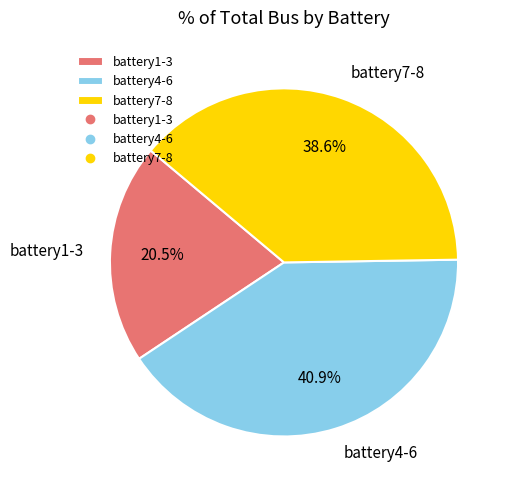

Between battery7-8 and battery4-6, which is larger?

battery4-6